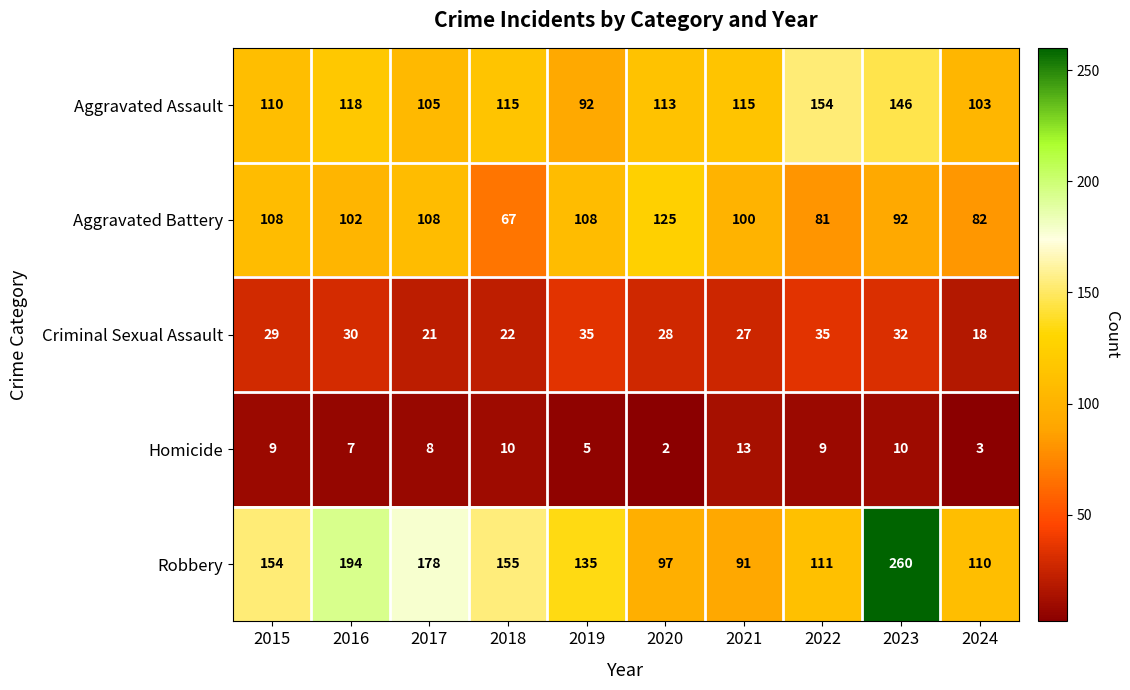

What is the difference between the maximum and second lowest values in the Aggravated Battery series?

44